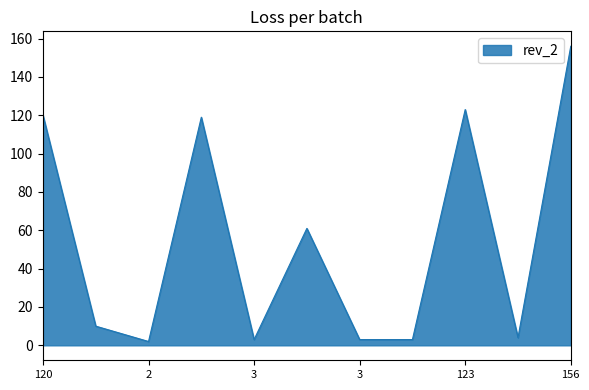

How many lines are shown in the chart?

1